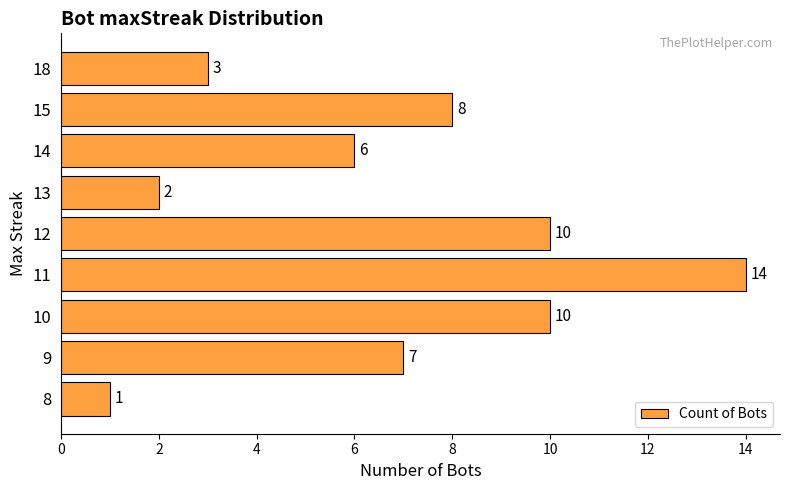

The value at 14 is 6. True or false?

True